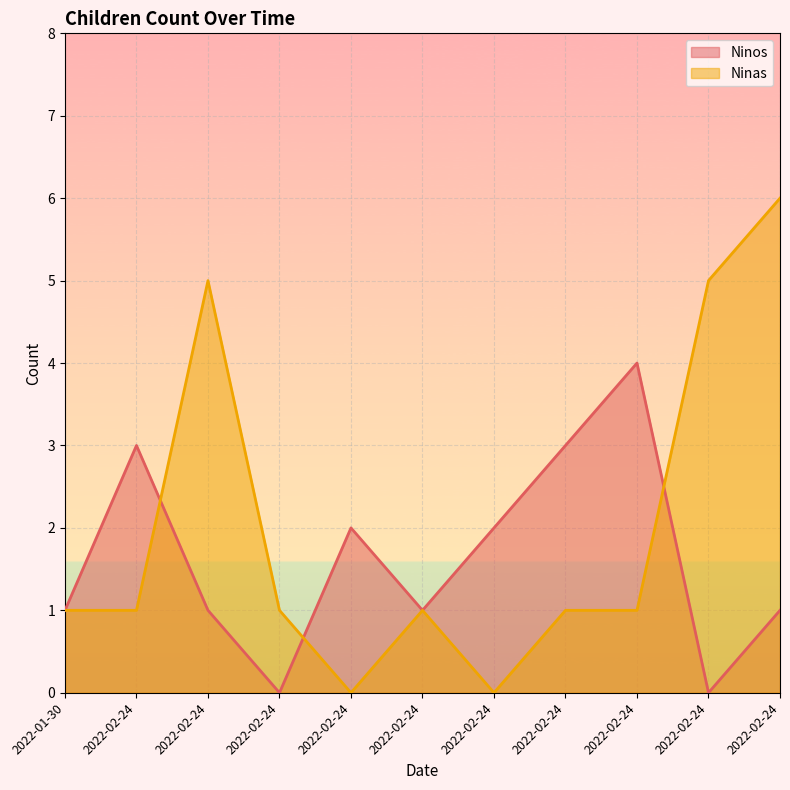

At how many categories does at least one series exceed 0?

11